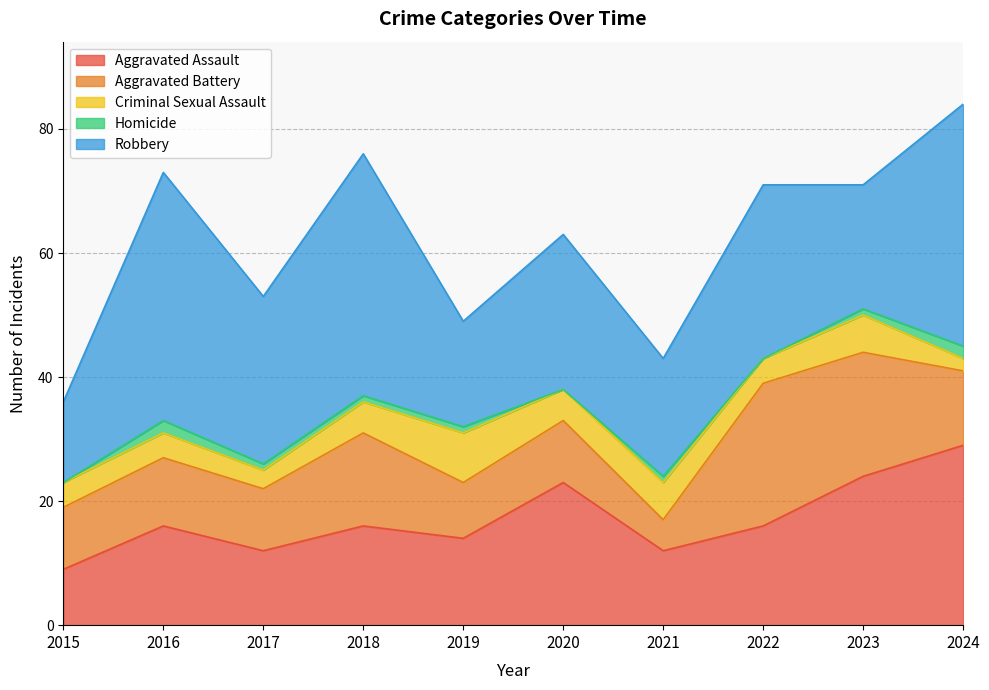

The Homicide series shows 2 at 2021. True or false?

False